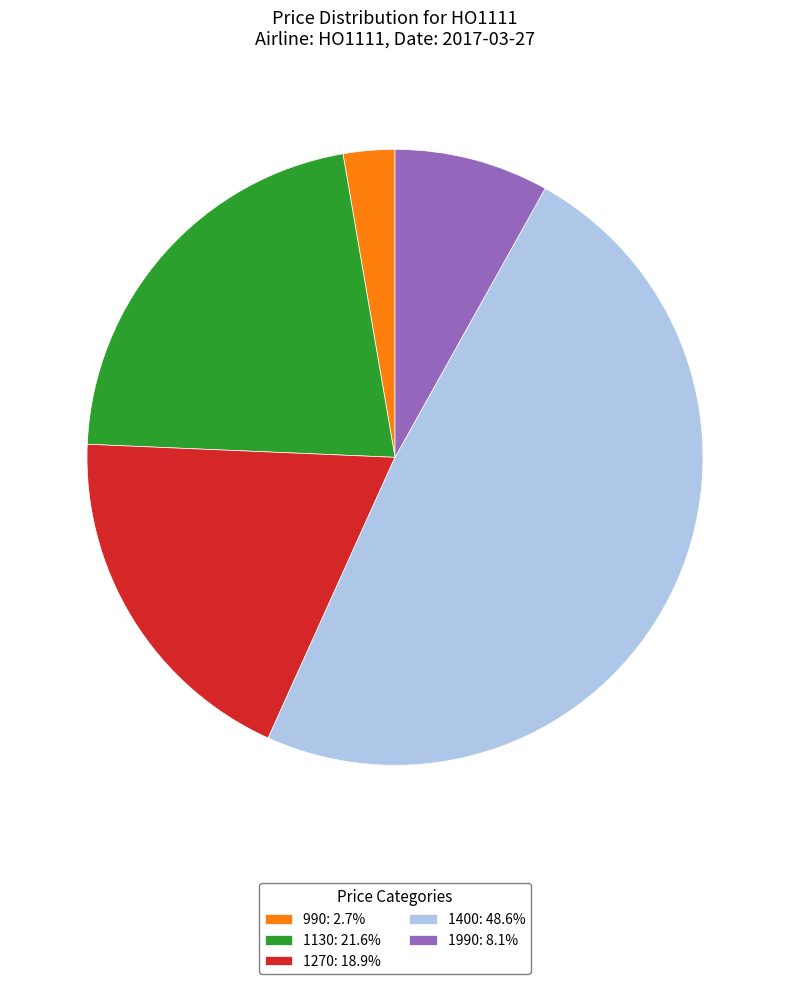

Does any single category account for the majority?

No